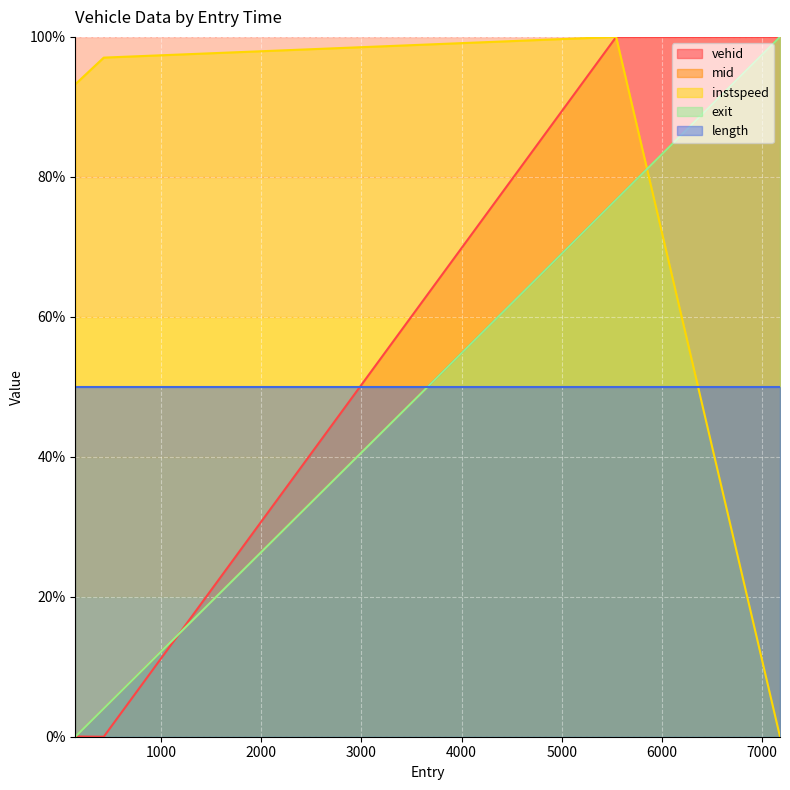

At which category does instspeed reach its first local peak?

5542.84796204677